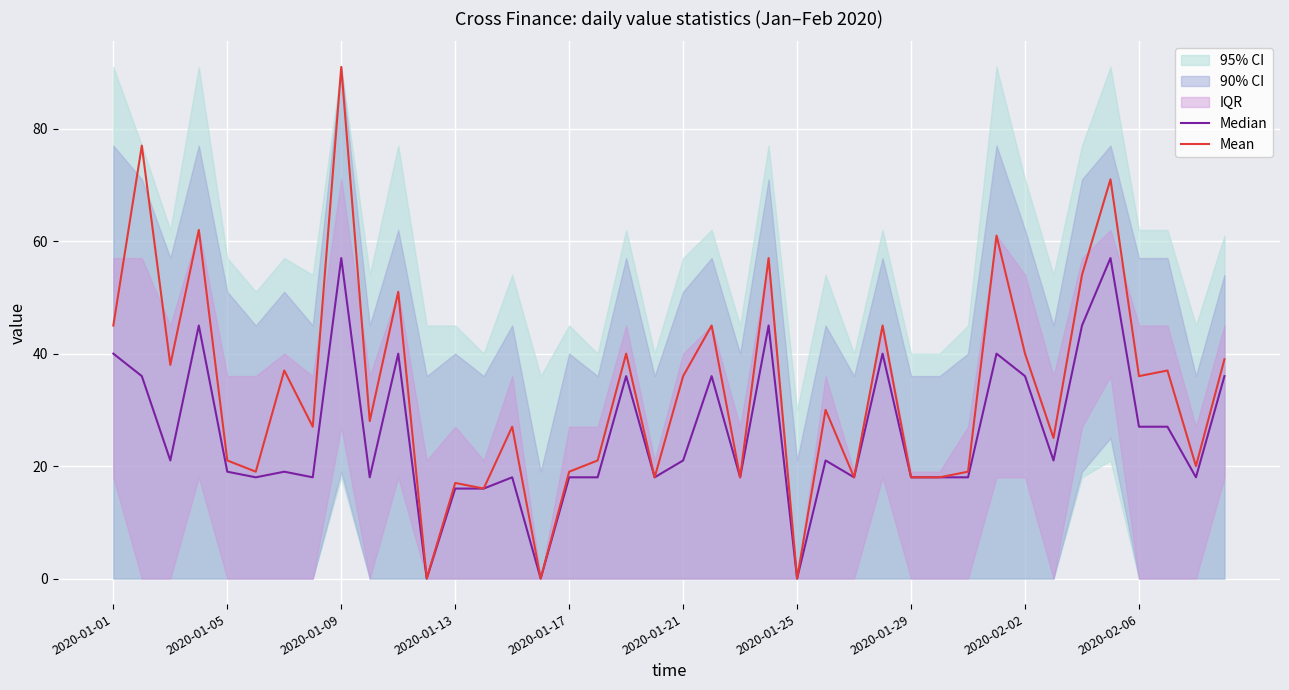

At which label does Mean reach its peak?

2020-01-09